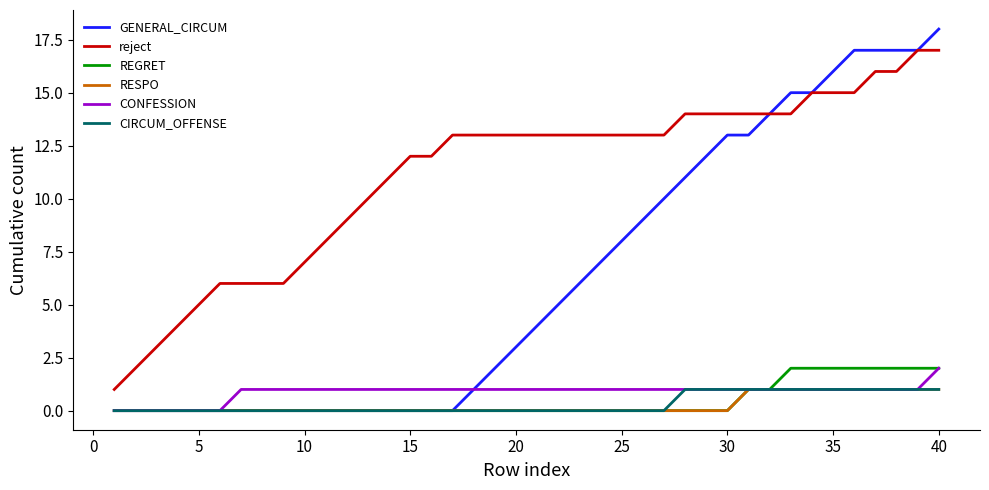

Does the chart have visible grid lines?

No